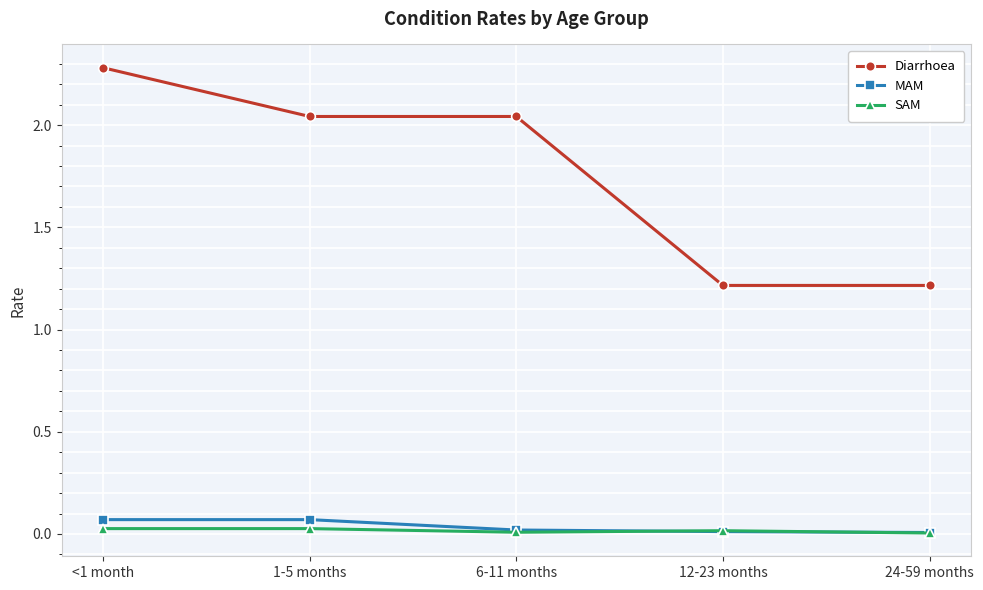

True or false: MAM and Diarrhoea cross at least once.

False